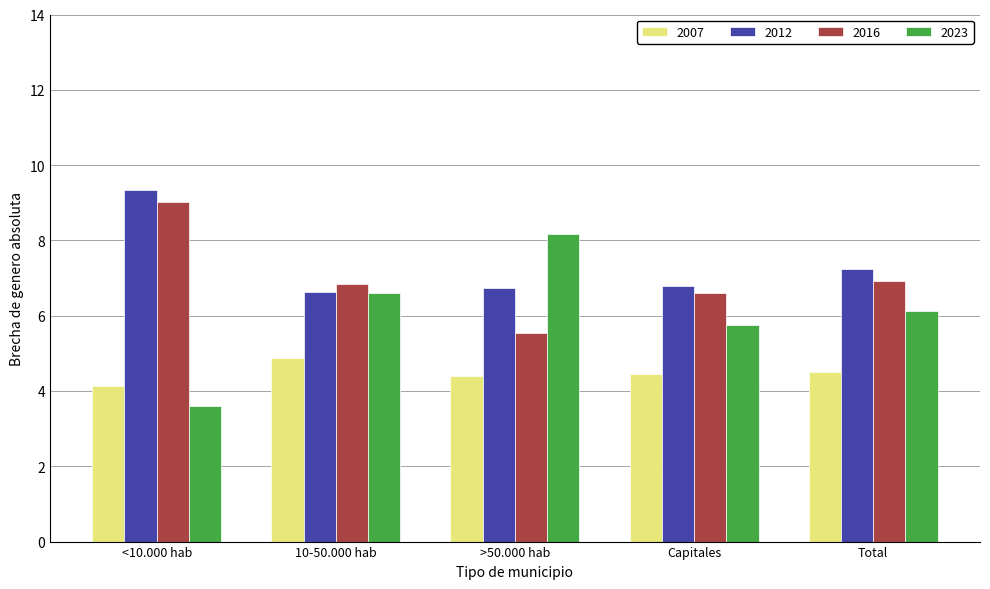

Are the bars grouped side by side (vs. stacked)?

Yes